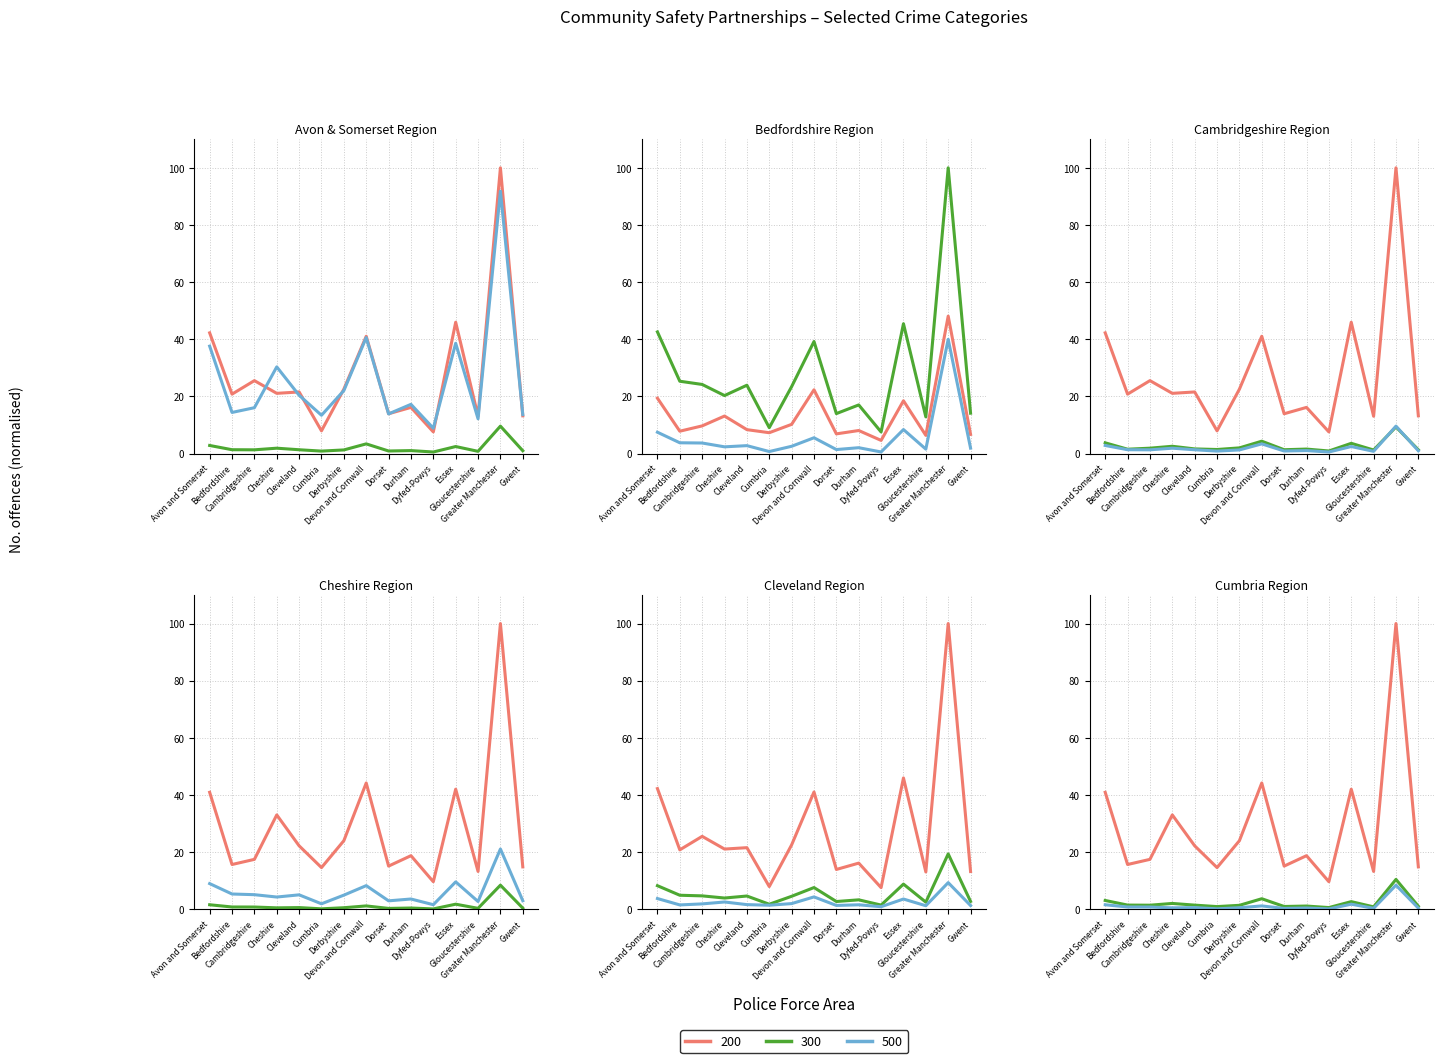

Reading right to left, transcribe all the data shown in this chart.

Theft offences: Gwent=13.2	Greater Manchester=100.0	Gloucestershire=13.0	Essex=46.0	Dyfed-Powys=7.6	Durham=16.1	Dorset=13.9	Devon and Cornwall=41.0	Derbyshire=22.5	Cumbria=7.9	Cleveland=21.6	Cheshire=21.1	Cambridgeshire=25.5	Bedfordshire=20.8	Avon and Somerset=42.2
Drug offences: Gwent=1.1	Greater Manchester=10.4	Gloucestershire=0.8	Essex=2.7	Dyfed-Powys=0.6	Durham=1.1	Dorset=1.0	Devon and Cornwall=3.7	Derbyshire=1.4	Cumbria=0.9	Cleveland=1.4	Cheshire=2.0	Cambridgeshire=1.4	Bedfordshire=1.5	Avon and Somerset=3.1
Violence against the person: Gwent=14.8	Greater Manchester=100.0	Gloucestershire=13.2	Essex=42.0	Dyfed-Powys=9.6	Durham=18.7	Dorset=15.1	Devon and Cornwall=44.2	Derbyshire=24.0	Cumbria=14.6	Cleveland=22.2	Cheshire=33.0	Cambridgeshire=17.5	Bedfordshire=15.7	Avon and Somerset=40.9
Sexual offences: Gwent=1.3	Greater Manchester=9.3	Gloucestershire=1.2	Essex=3.6	Dyfed-Powys=0.9	Durham=1.6	Dorset=1.3	Devon and Cornwall=4.3	Derbyshire=2.0	Cumbria=1.4	Cleveland=1.6	Cheshire=2.5	Cambridgeshire=1.9	Bedfordshire=1.5	Avon and Somerset=3.8
Burglary: Gwent=2.7	Greater Manchester=19.4	Gloucestershire=2.5	Essex=8.8	Dyfed-Powys=1.5	Durham=3.3	Dorset=2.7	Devon and Cornwall=7.6	Derbyshire=4.5	Cumbria=1.8	Cleveland=4.6	Cheshire=3.9	Cambridgeshire=4.7	Bedfordshire=4.9	Avon and Somerset=8.2
Robbery: Gwent=0.4	Greater Manchester=8.4	Gloucestershire=0.3	Essex=1.8	Dyfed-Powys=0.1	Durham=0.4	Dorset=0.3	Devon and Cornwall=1.2	Derbyshire=0.5	Cumbria=0.1	Cleveland=0.6	Cheshire=0.5	Cambridgeshire=0.8	Bedfordshire=0.8	Avon and Somerset=1.6